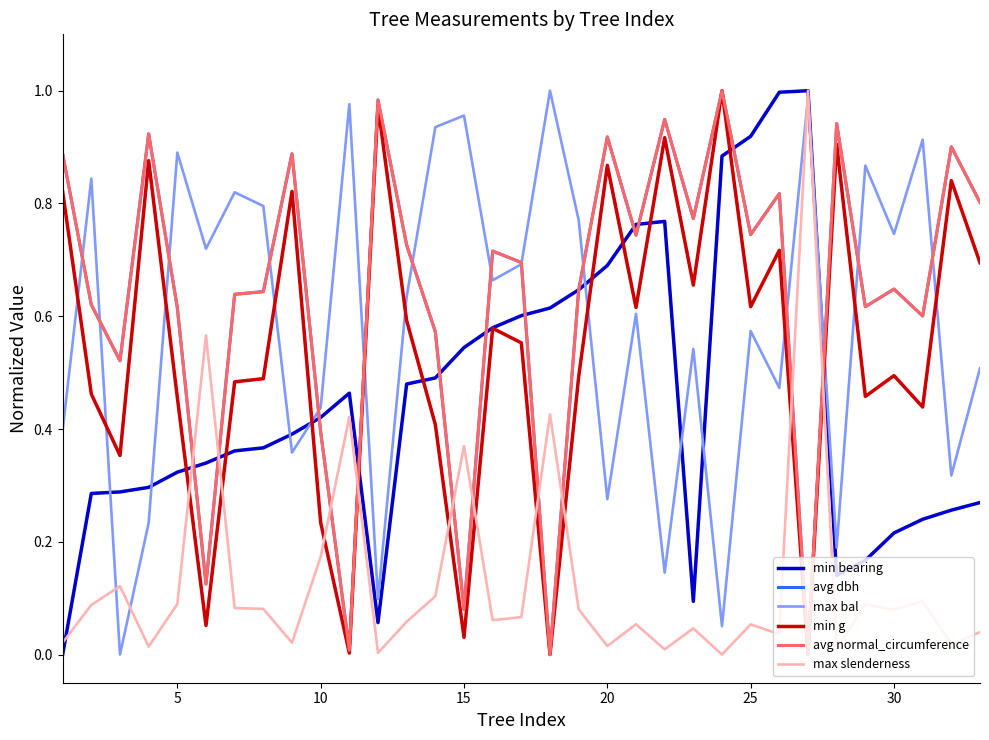

True or false: max slenderness and max bal intersect in this chart.

True